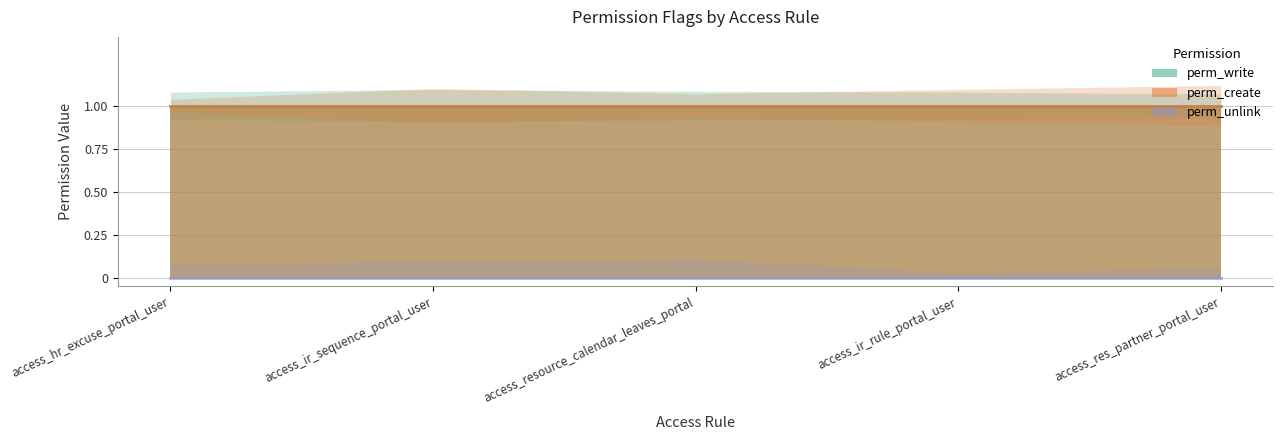

What are all the series names shown in the legend?

perm_write, perm_create, perm_unlink